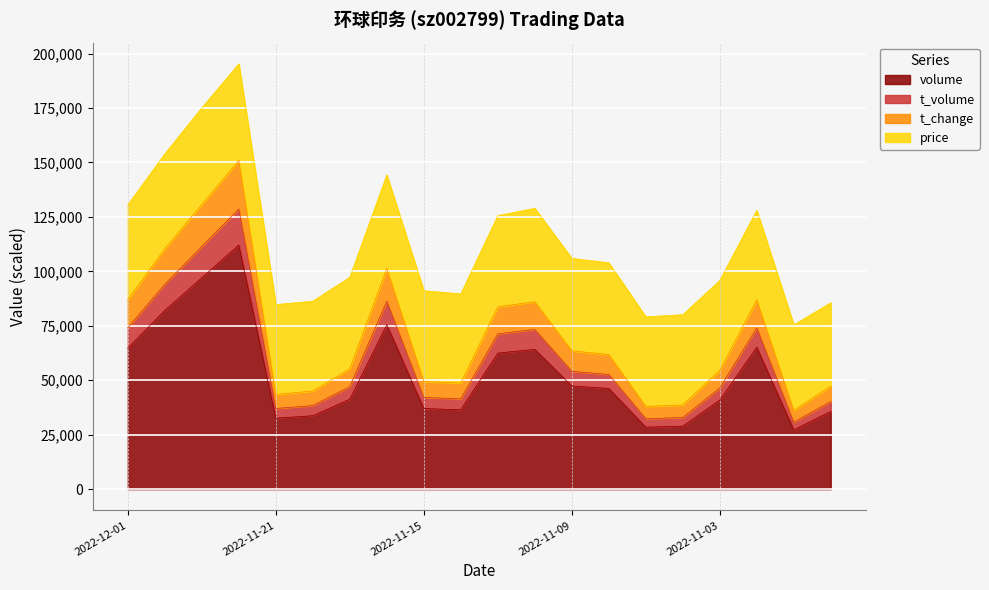

What is the highest value of the volume series?

112081